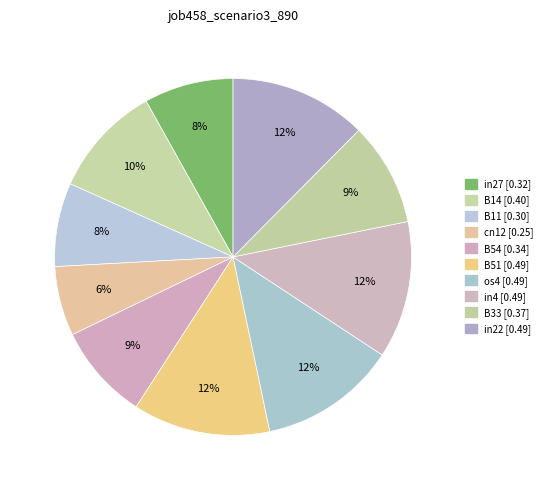

What is the total percentage of cn12 and in27?

14.4%